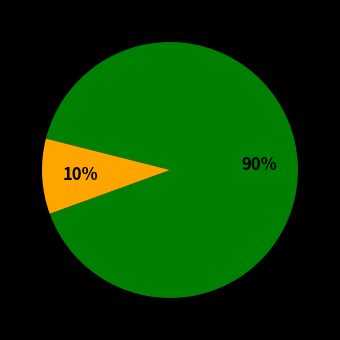

Is there any slice that represents more than half of the pie?

Yes